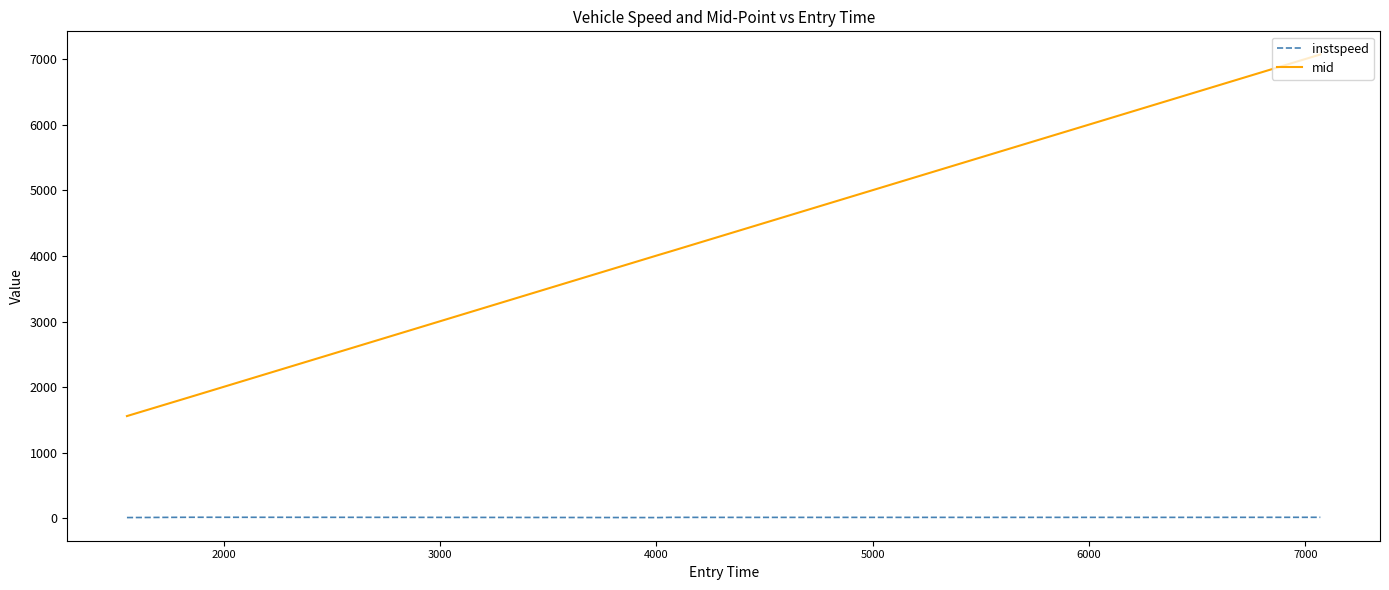

Which series has the largest total across all categories?

mid